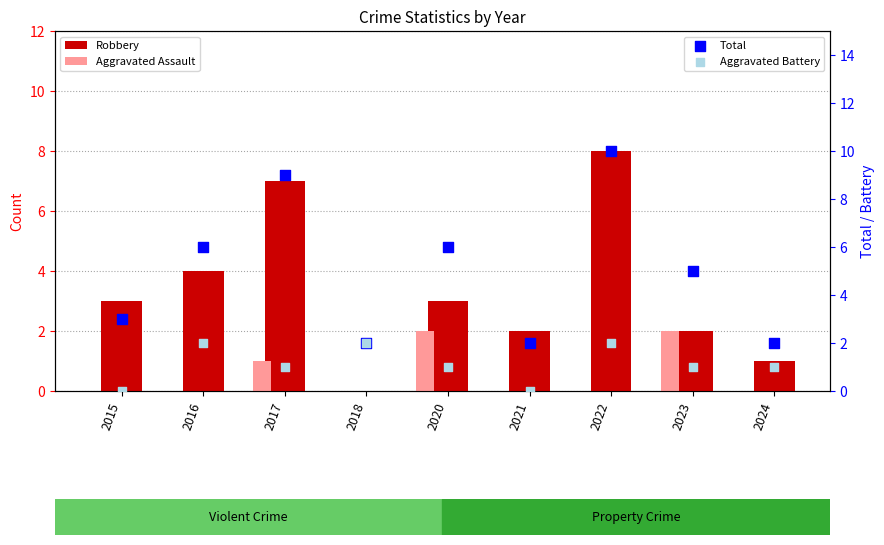

What is the total value across all series at 2017?

18